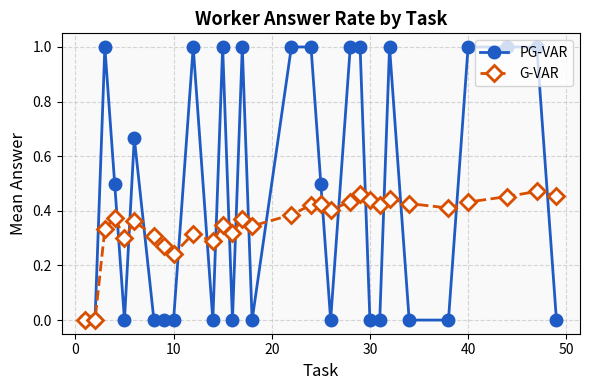

Which series has the largest range (max minus min)?

PG-VAR